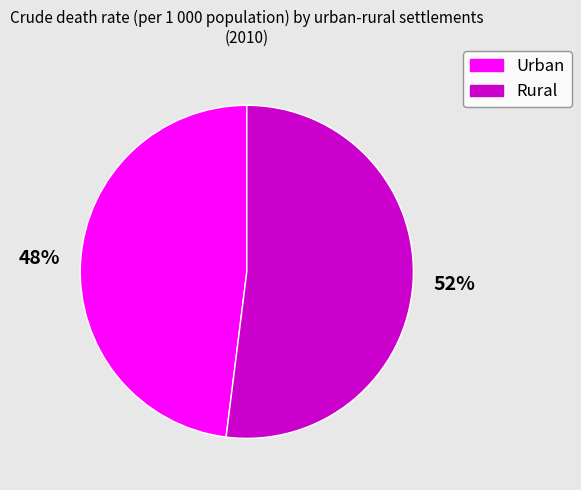

What is the largest slice in the pie chart?

Rural